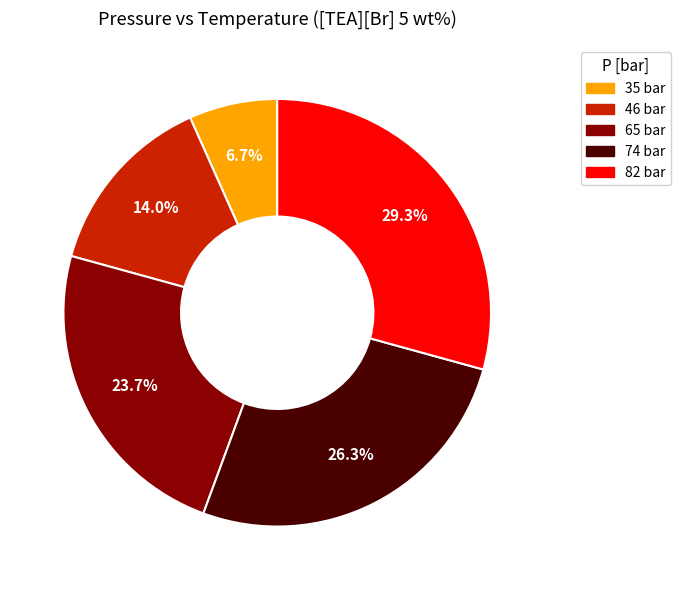

True or false: 82 bar accounts for 29% of the total.

True